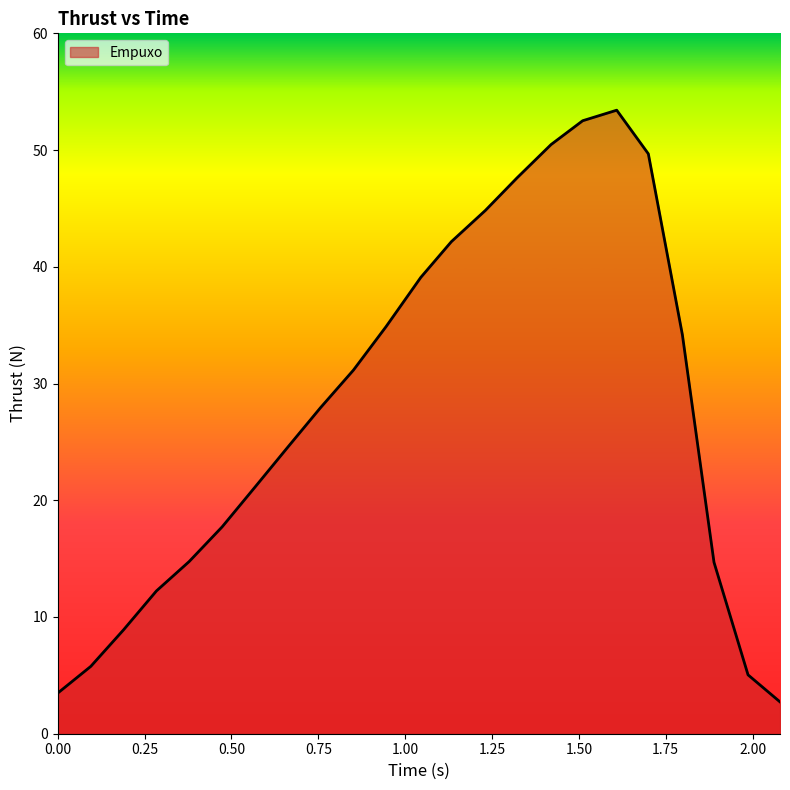

What is the smallest value displayed?

2.7